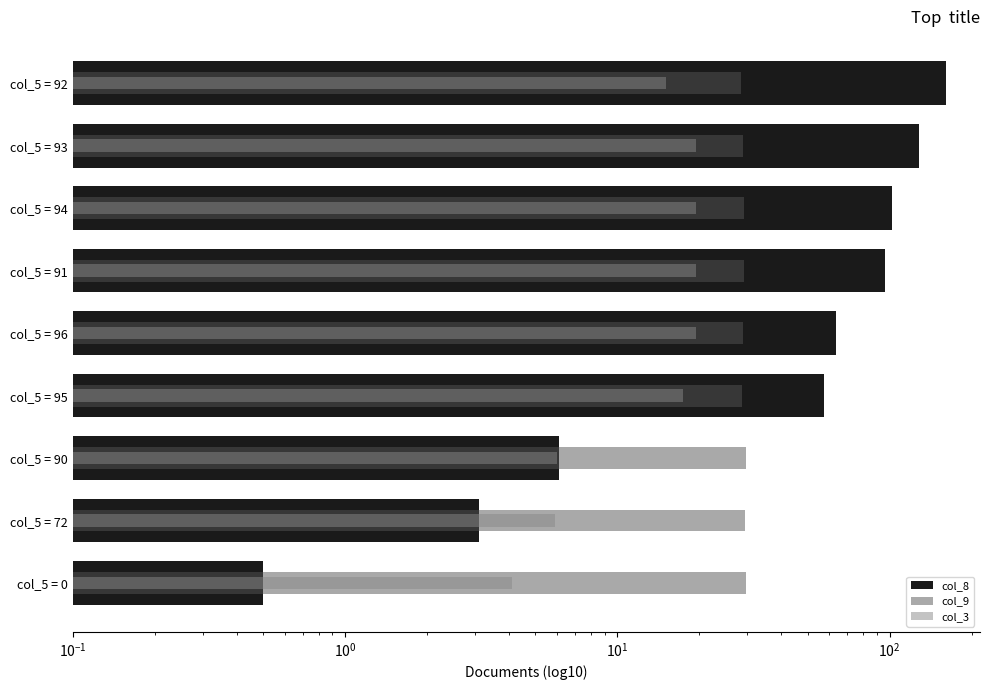

What is the average value of the col_9 series?

29.2